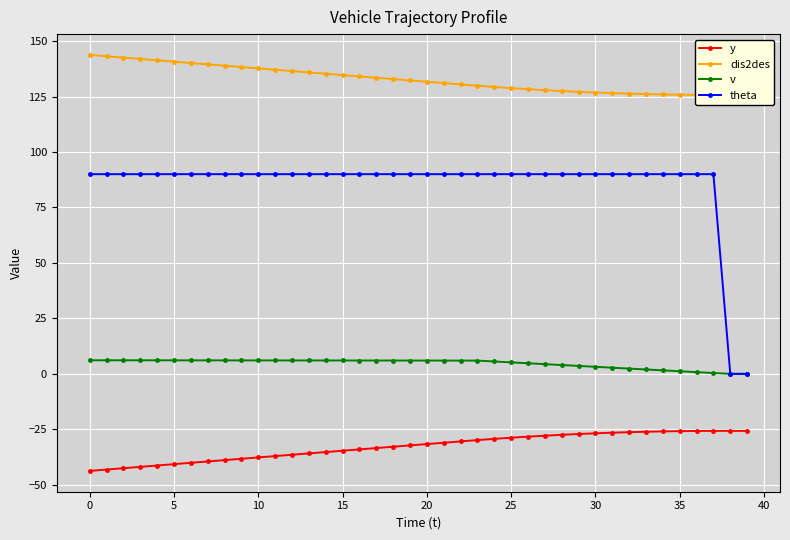

Reading left to right, transcribe all the data shown in this chart.

y: -43.8	-43.1	-42.5	-41.9	-41.3	-40.7	-40.1	-39.5	-38.9	-38.3	-37.7	-37.1	-36.5	-35.9	-35.3	-34.7	-34.1	-33.5	-32.9	-32.3	-31.7	-31.1	-30.5	-29.9	-29.3	-28.8	-28.3	-27.9	-27.5	-27.1	-26.8	-26.5	-26.3	-26.1	-25.9	-25.8	-25.8	-25.7	-25.7	-25.7
dis2des: 143.8	143.2	142.5	141.9	141.3	140.7	140.1	139.5	138.9	138.3	137.7	137.1	136.5	135.9	135.3	134.7	134.1	133.5	132.9	132.3	131.7	131.1	130.5	129.9	129.3	128.8	128.3	127.9	127.5	127.1	126.8	126.5	126.3	126.1	125.9	125.8	125.8	125.7	125.7	125.7
v: 6.1	6.1	6.1	6.1	6.1	6.1	6.1	6.1	6.1	6.1	6.1	6.0	6.0	6.0	6.0	6.0	6.0	6.0	6.0	6.0	6.0	6.0	6.0	6.0	5.6	5.2	4.8	4.4	4.0	3.6	3.2	2.8	2.4	2.0	1.6	1.2	0.8	0.4	0.0	0.0
theta: 90.0	90.0	90.0	90.0	90.0	90.0	90.0	90.0	90.0	90.0	90.0	90.0	90.0	90.0	90.0	90.0	90.0	90.0	90.0	90.0	90.0	90.0	90.0	90.0	90.0	90.0	90.0	90.0	90.0	90.0	90.0	90.0	90.0	90.0	90.0	90.0	90.0	90.0	0.0	0.0